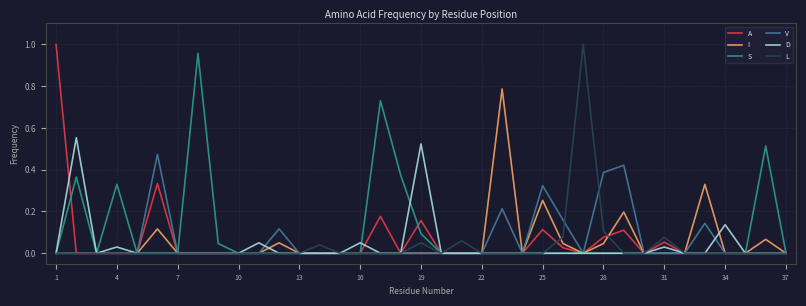

What are all the series names shown in the legend?

A, I, S, V, D, L